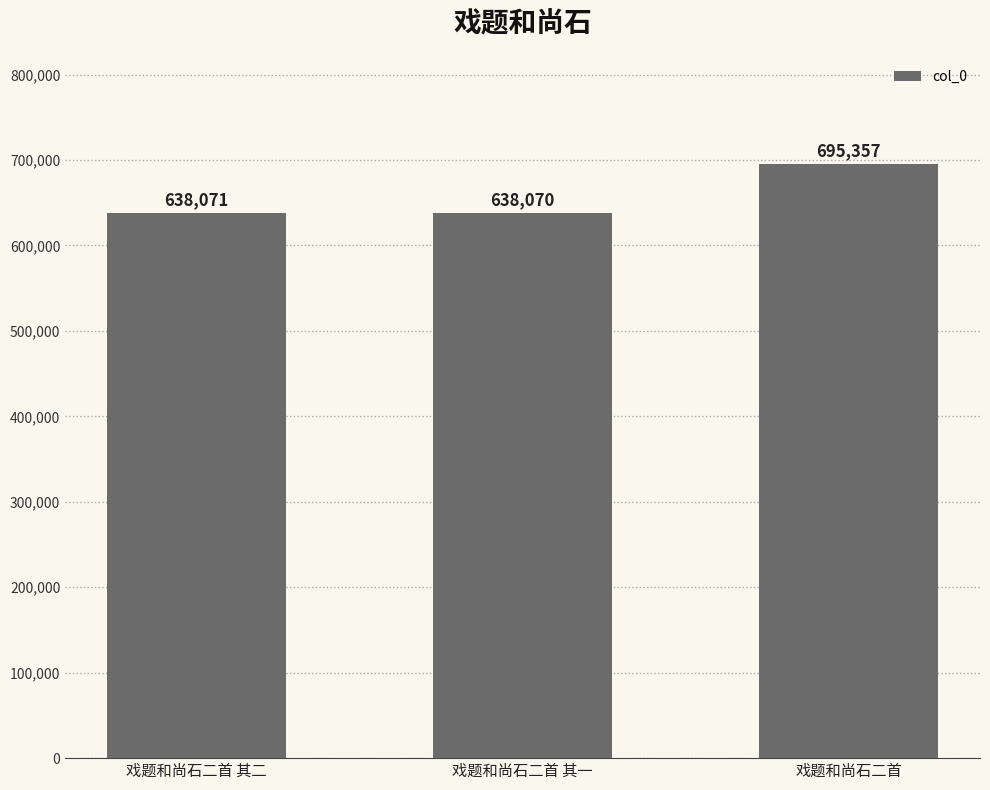

Does the chart contain any negative values?

No